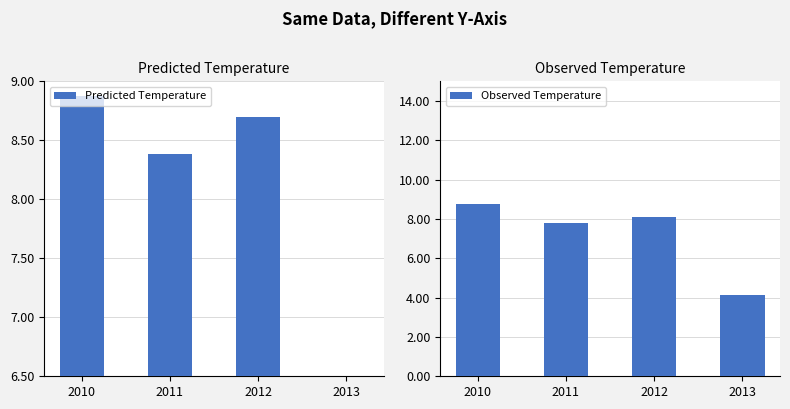

True or false: Predicted Temperature has a value of 4.2 at 2013.

True